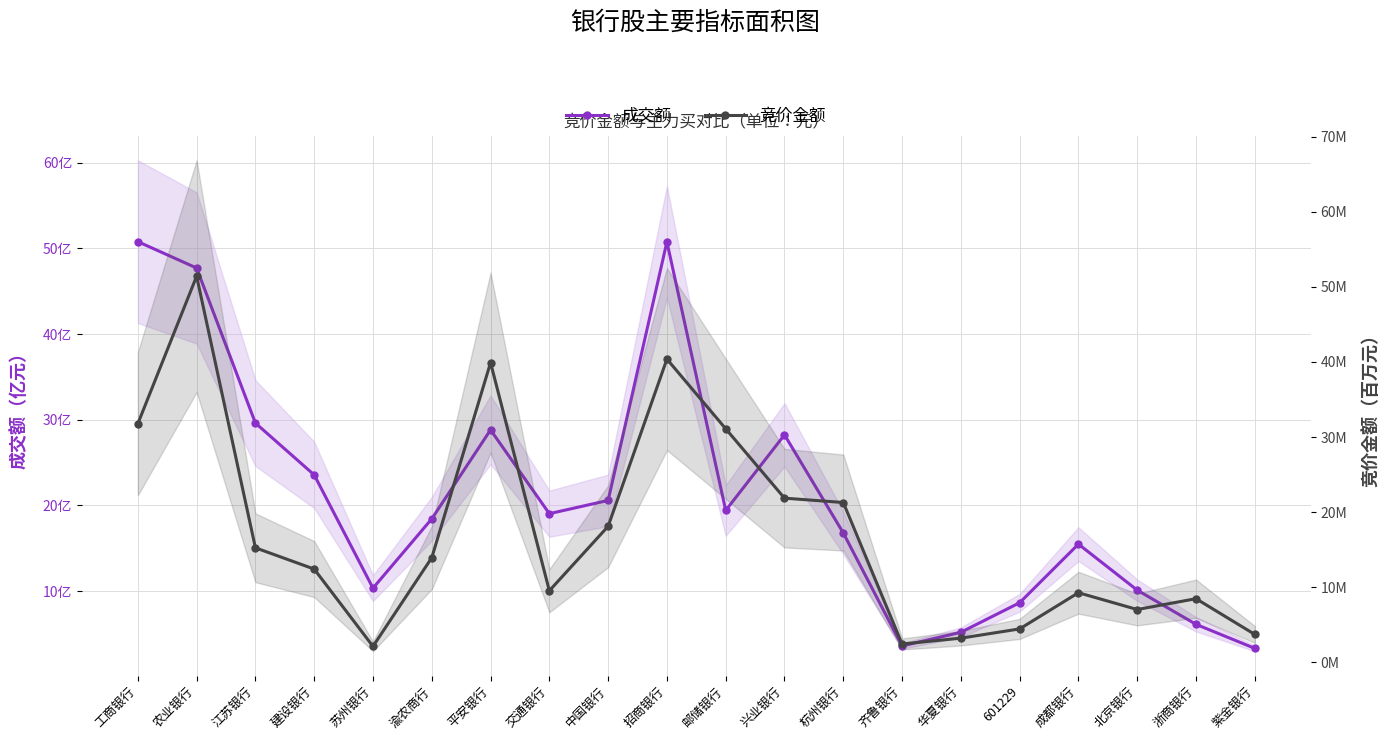

What is the sum of the 成交额 values at 平安银行 and 农业银行?

7653203355